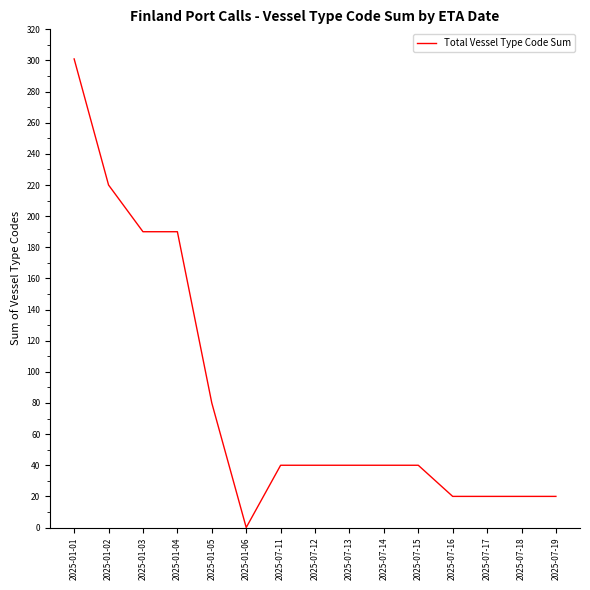

Reading right to left, what are all the values shown in this chart?

2025-07-19=20	2025-07-18=20	2025-07-17=20	2025-07-16=20	2025-07-15=40	2025-07-14=40	2025-07-13=40	2025-07-12=40	2025-07-11=40	2025-01-06=0	2025-01-05=80	2025-01-04=190	2025-01-03=190	2025-01-02=220	2025-01-01=301